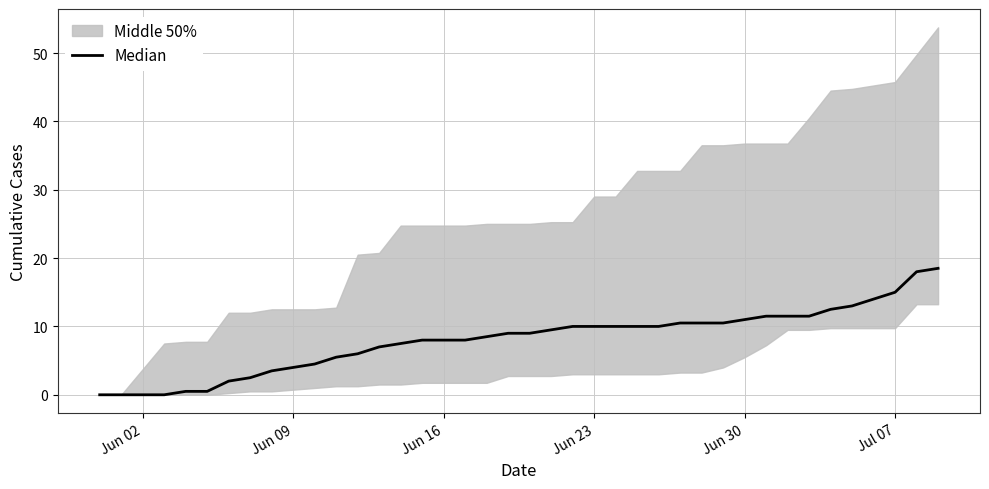

Is this an area chart (filled region under the line)?

No